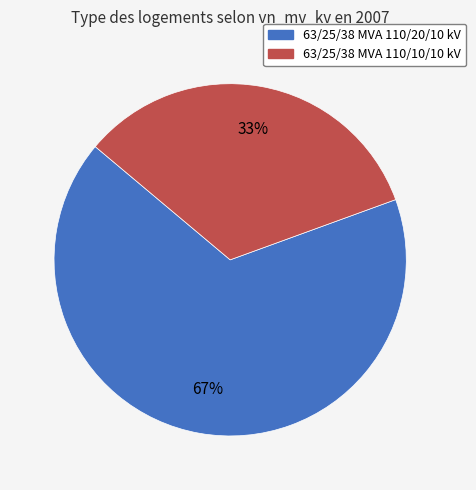

To the nearest percent, what percentage of the pie is 63/25/38 MVA 110/10/10 kV?

33%